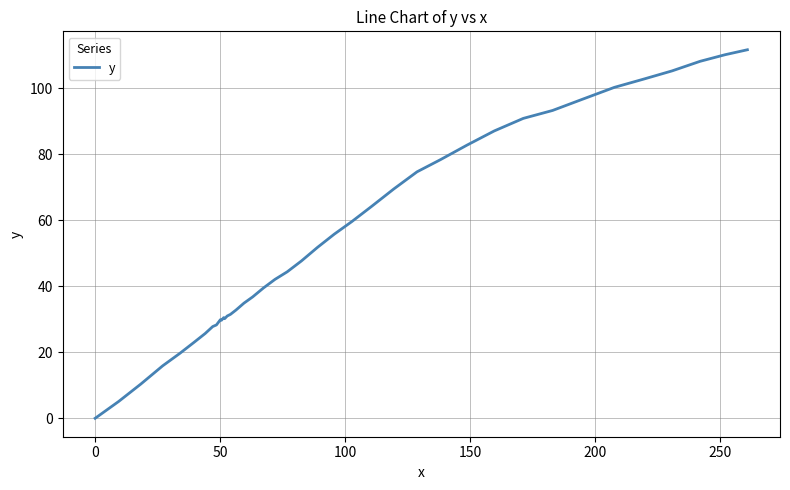

What is the maximum value shown in the chart?

111.7